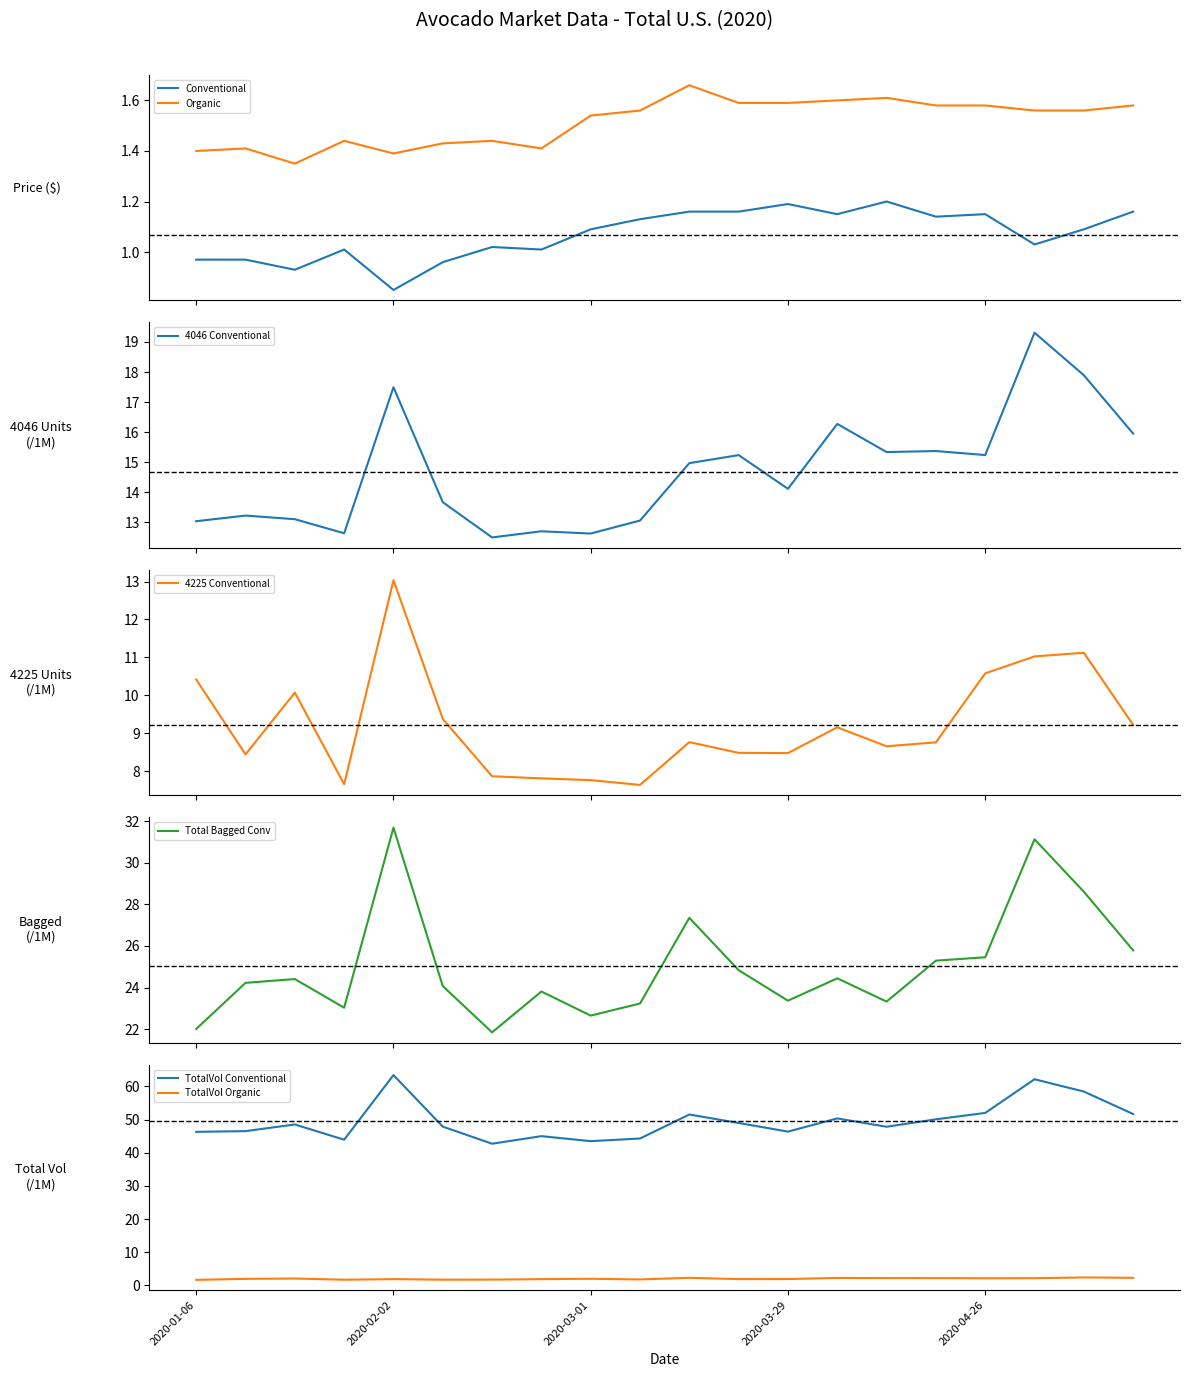

How many interior local peaks does the Organic series have?

5